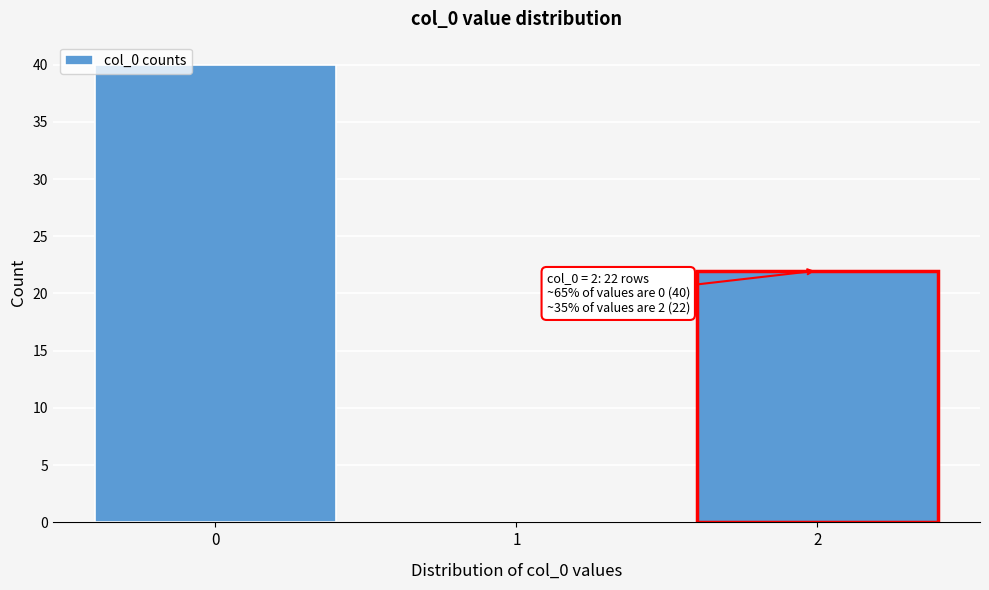

Reading left to right, list all the values displayed in this chart.

0=40	1=0	2=22